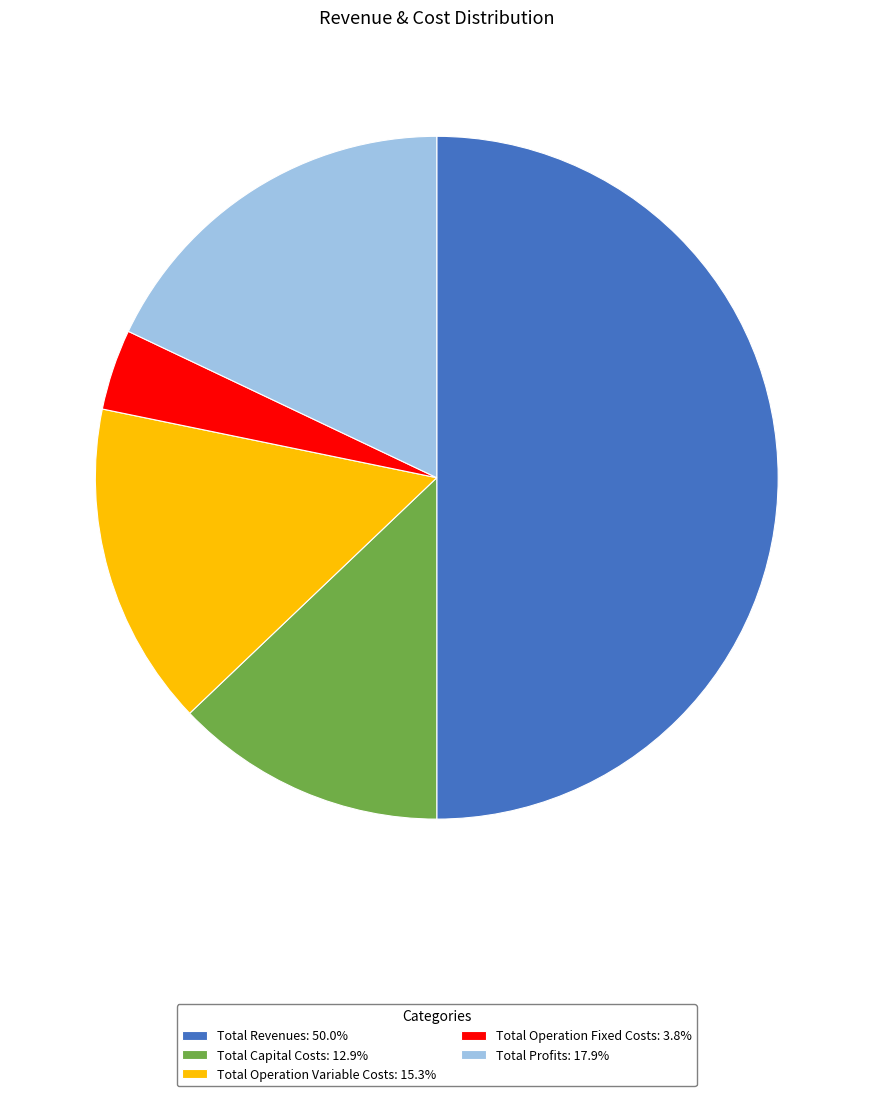

Which has a higher value, Total Capital Costs or Total Profits?

Total Profits